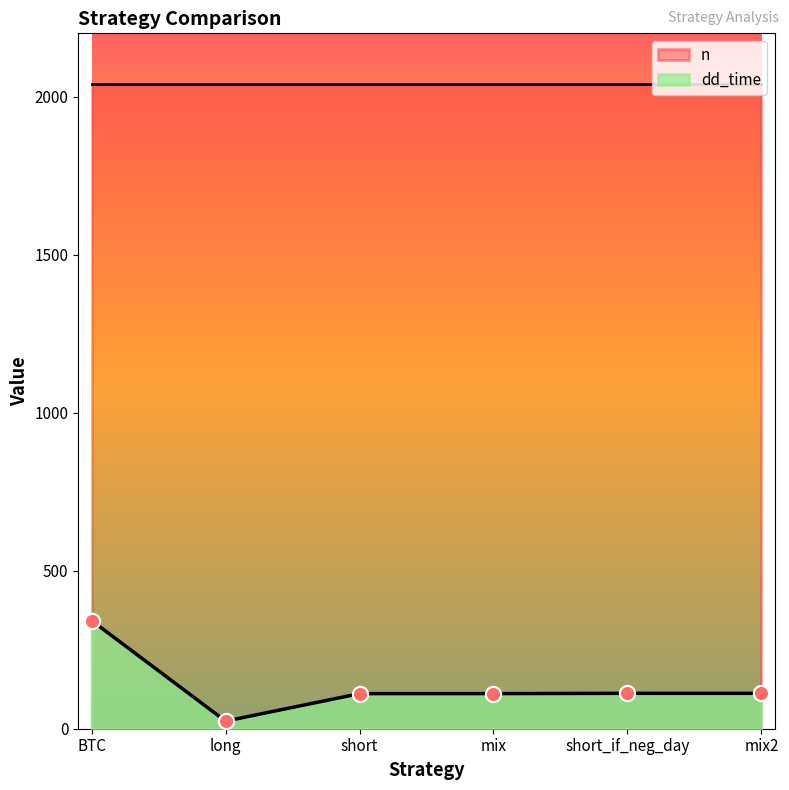

What is the change in value from mix to mix2?

+1